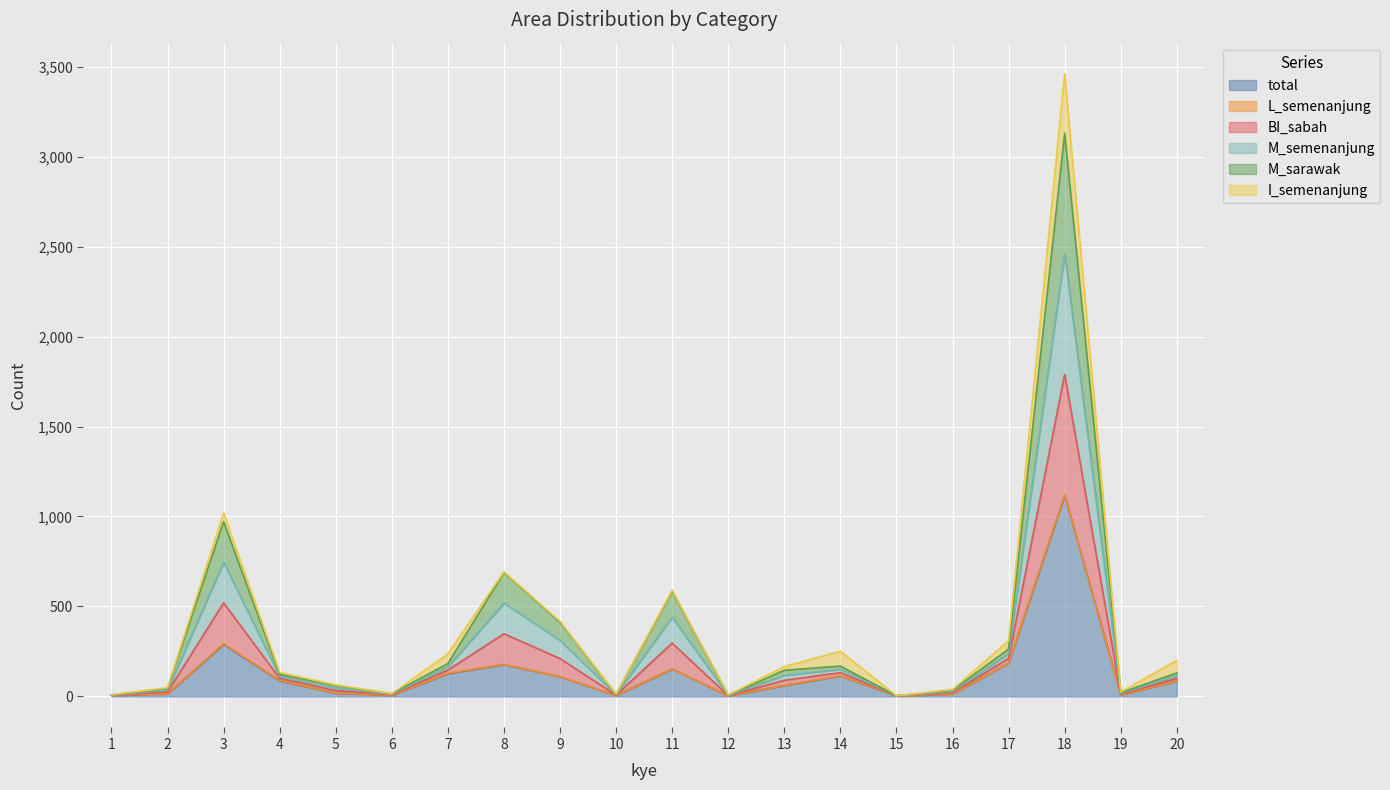

At which category does BI_sabah reach its first local peak?

3